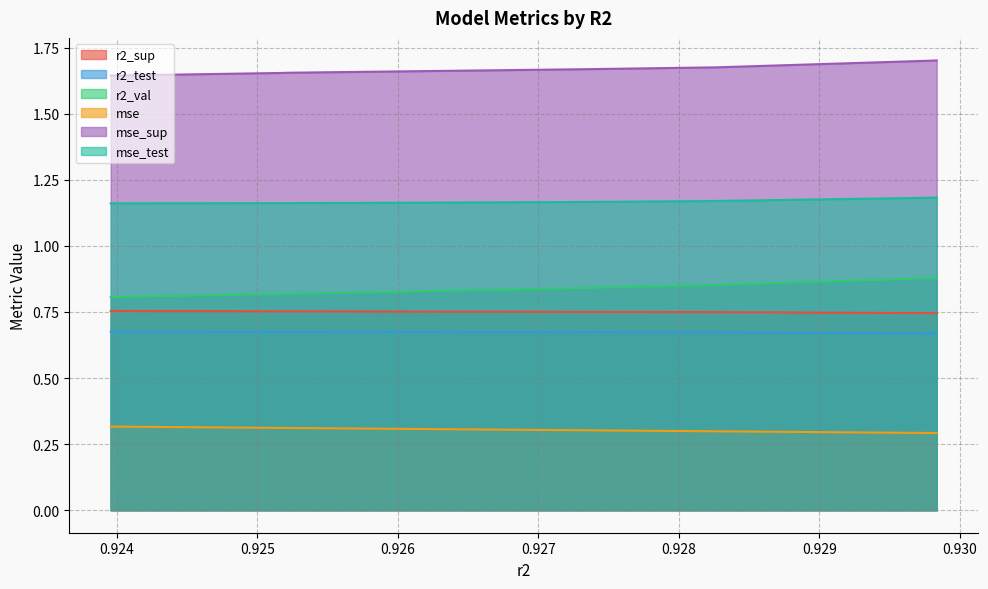

True or false: r2_sup has a value of 0.2 at 0.9240020804396412.

False